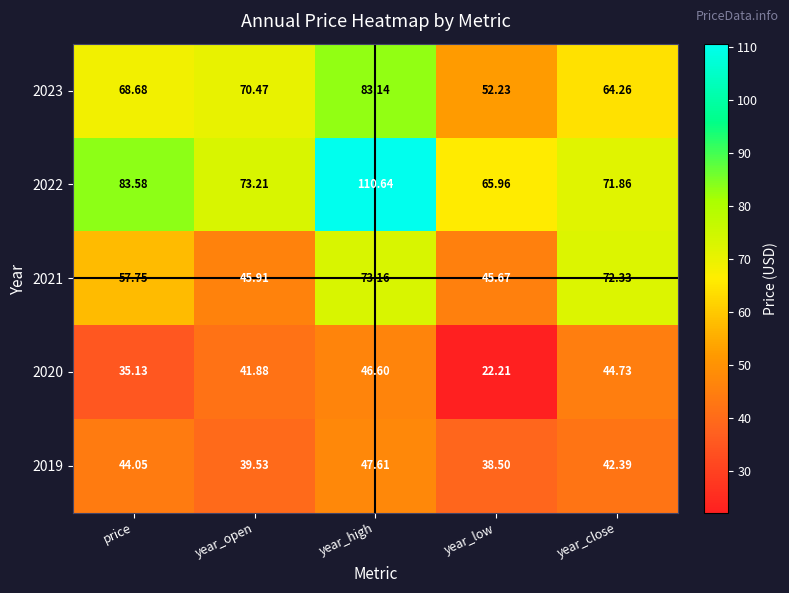

At which category is the sum across all series the highest?

year_high